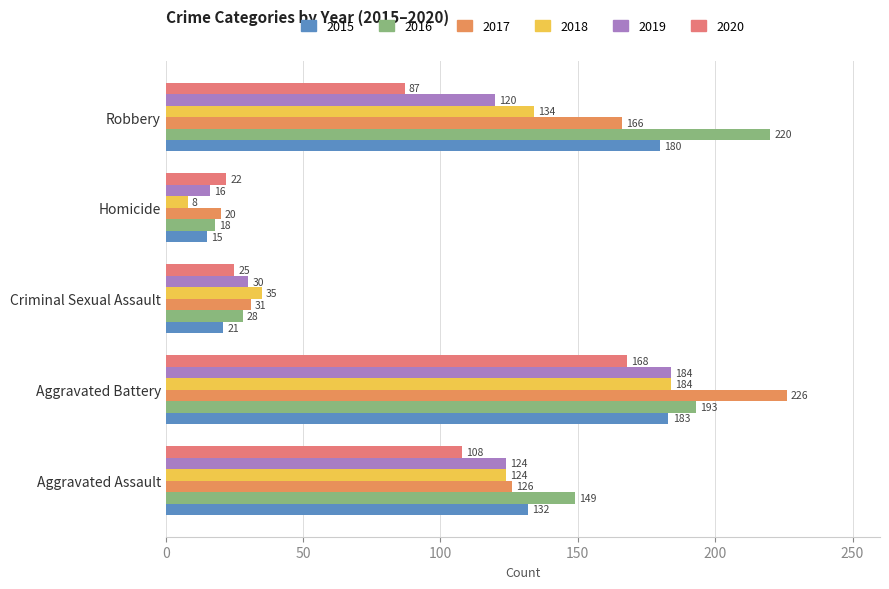

Which category has the highest value in the 2017 series?

Aggravated Battery